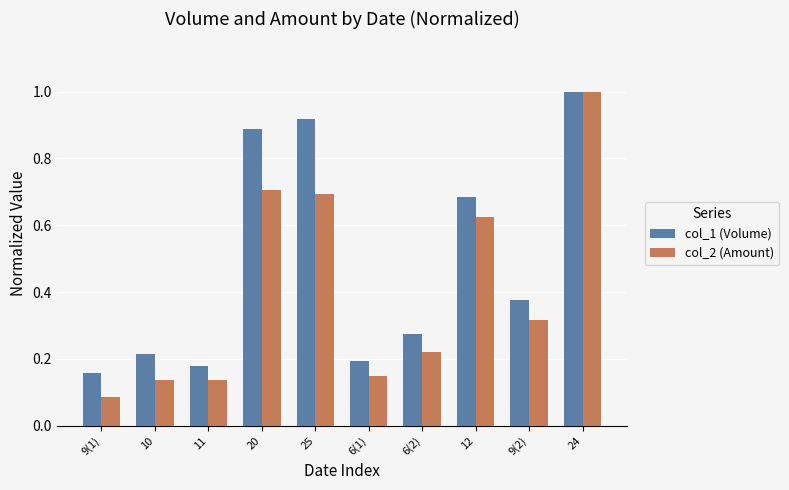

How many data points does each series have?

10